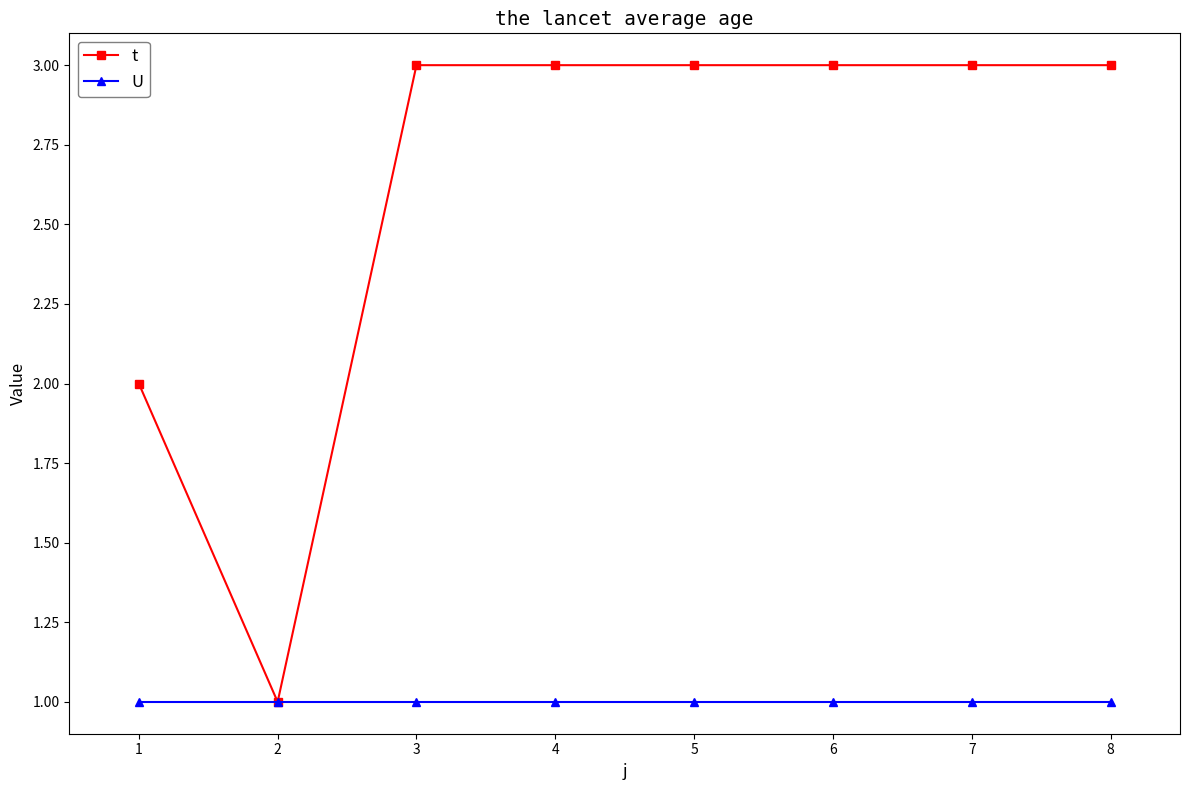

What is the maximum value shown in the chart?

3